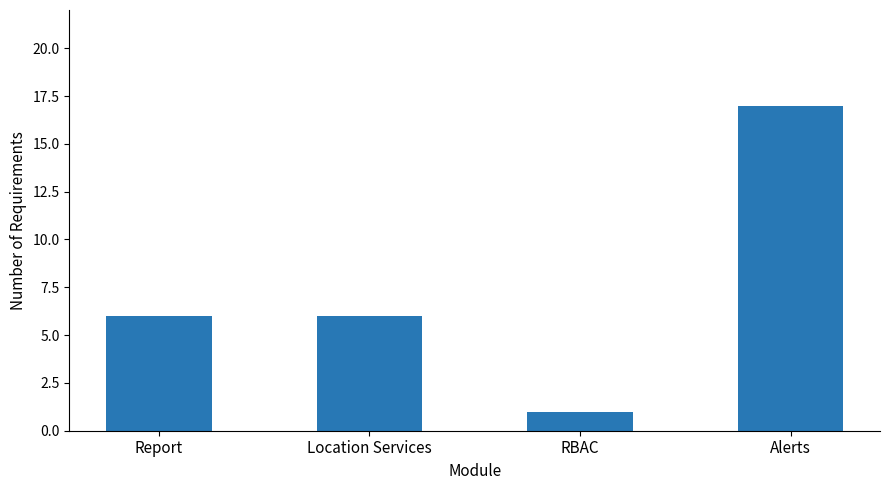

What is the difference between the maximum and minimum values?

16